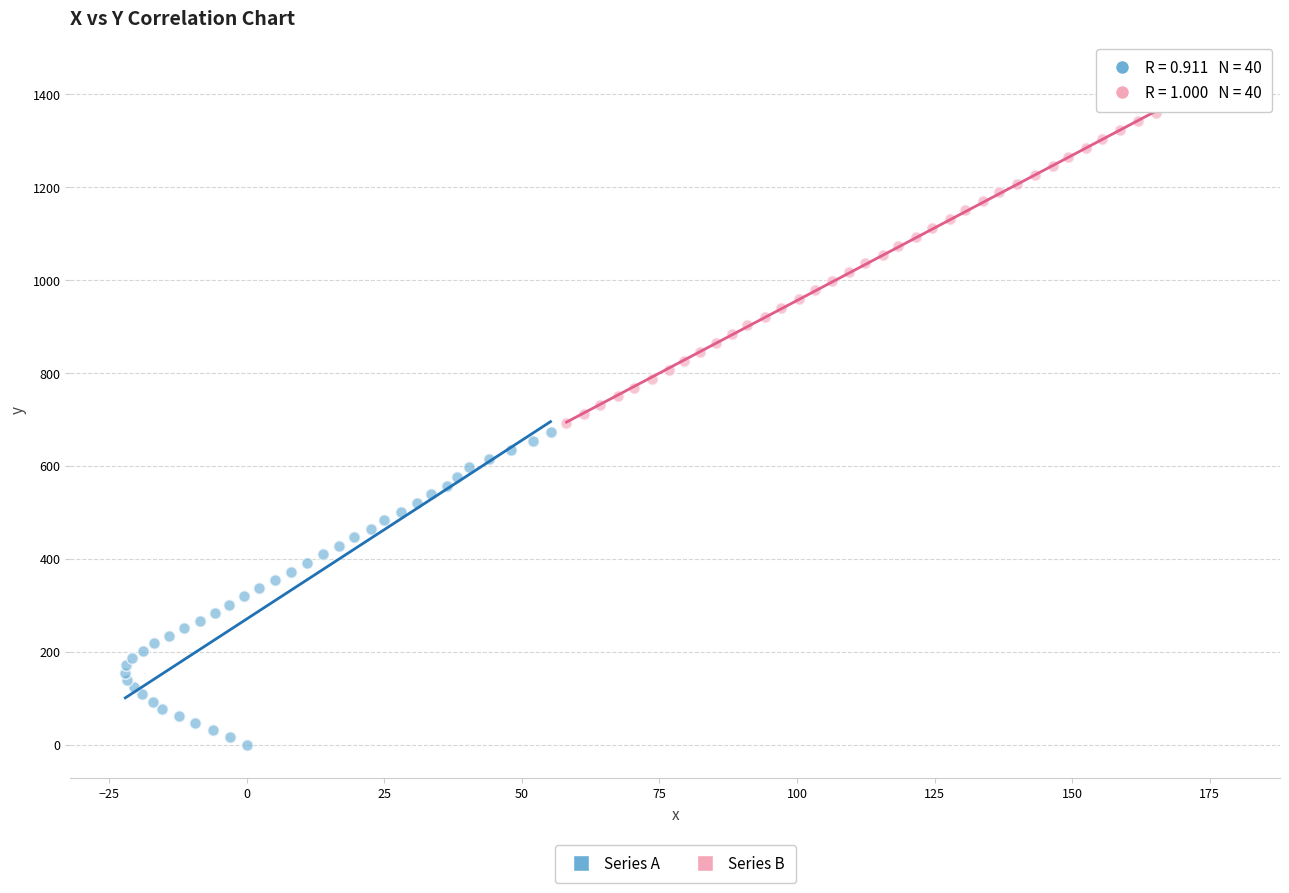

Which series contains the highest Y value?

Series B